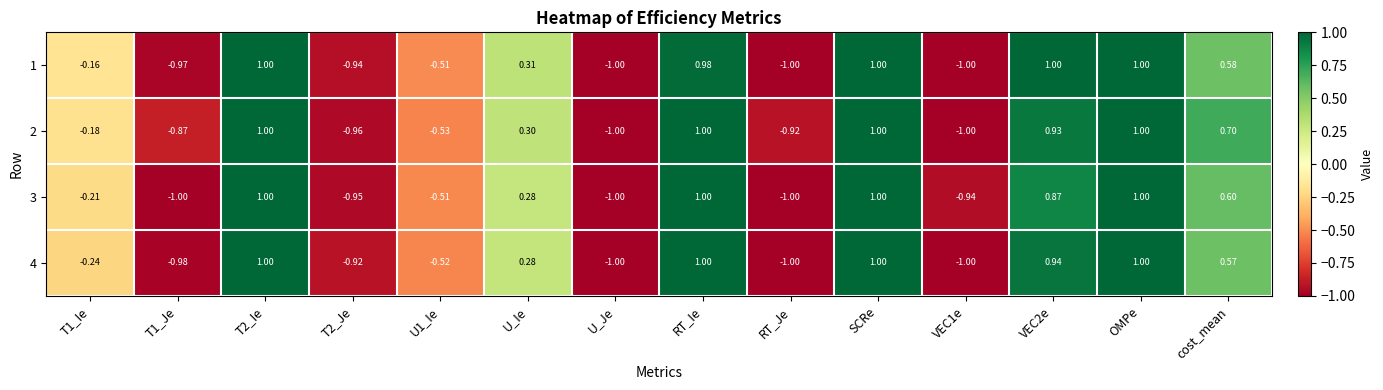

Reading left to right, list all the values displayed in this chart.

1: T1_Ie=-0.2	T1_Je=-1.0	T2_Ie=1.0	T2_Je=-0.9	U1_Ie=-0.5	U_Ie=0.3	U_Je=-1.0	RT_Ie=1.0	RT_Je=-1.0	SCRe=1.0	VEC1e=-1.0	VEC2e=1.0	OMPe=1.0	cost_mean=0.6
2: T1_Ie=-0.2	T1_Je=-0.9	T2_Ie=1.0	T2_Je=-1.0	U1_Ie=-0.5	U_Ie=0.3	U_Je=-1.0	RT_Ie=1.0	RT_Je=-0.9	SCRe=1.0	VEC1e=-1.0	VEC2e=0.9	OMPe=1.0	cost_mean=0.7
3: T1_Ie=-0.2	T1_Je=-1.0	T2_Ie=1.0	T2_Je=-0.9	U1_Ie=-0.5	U_Ie=0.3	U_Je=-1.0	RT_Ie=1.0	RT_Je=-1.0	SCRe=1.0	VEC1e=-0.9	VEC2e=0.9	OMPe=1.0	cost_mean=0.6
4: T1_Ie=-0.2	T1_Je=-1.0	T2_Ie=1.0	T2_Je=-0.9	U1_Ie=-0.5	U_Ie=0.3	U_Je=-1.0	RT_Ie=1.0	RT_Je=-1.0	SCRe=1.0	VEC1e=-1.0	VEC2e=0.9	OMPe=1.0	cost_mean=0.6